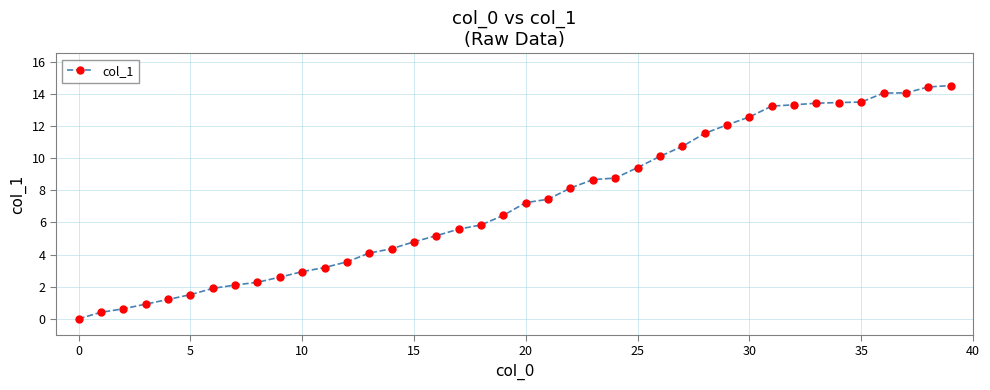

What is the value of the 38th point from the left?

14.1